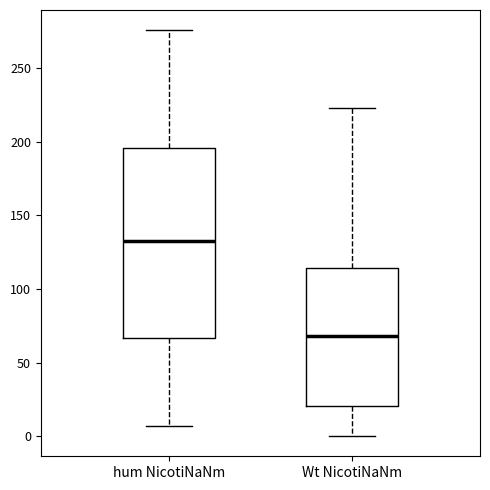

Reading left to right, transcribe this box plot: for each box, give where its median line is, the range the box spans, and where its two whiskers end, as read against the y-axis. The values are not printed on the chart, so give them approximately, as read against the axis.

hum NicotiNaNm: median 130, box 65 to 195, whiskers 5 to 275
Wt NicotiNaNm: median 70, box 20 to 115, whiskers 0 to 225